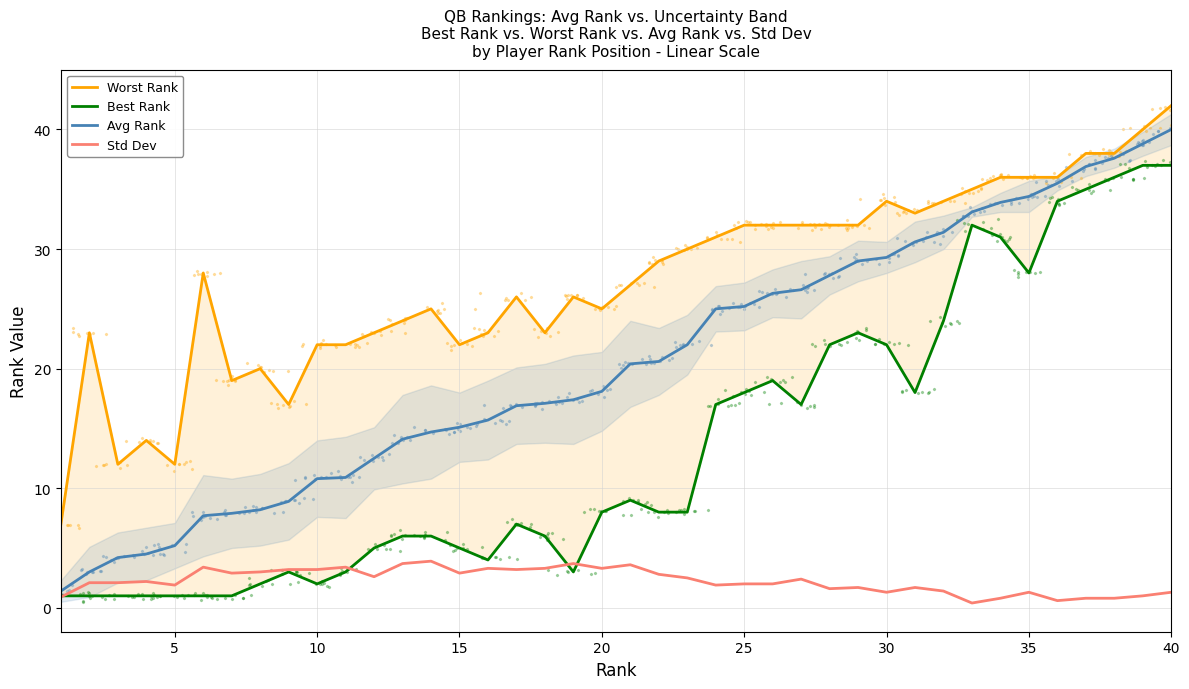

Which series reaches the minimum Y coordinate?

Std Dev